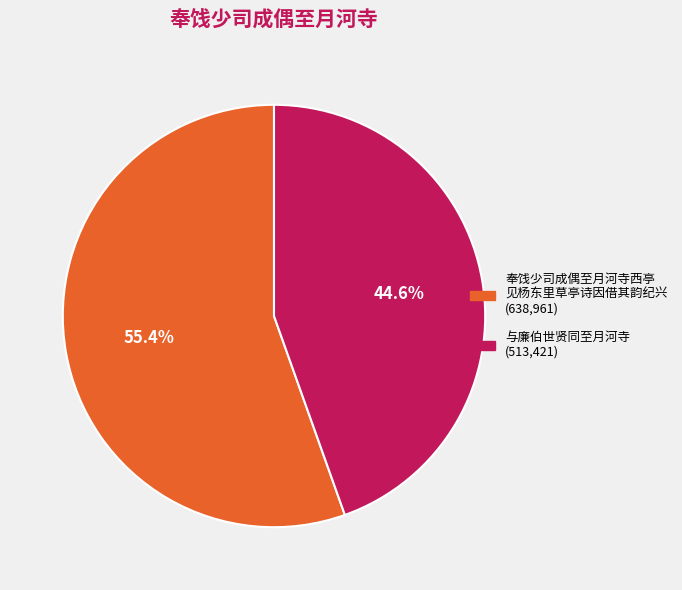

Is there any slice that represents more than half of the pie?

Yes